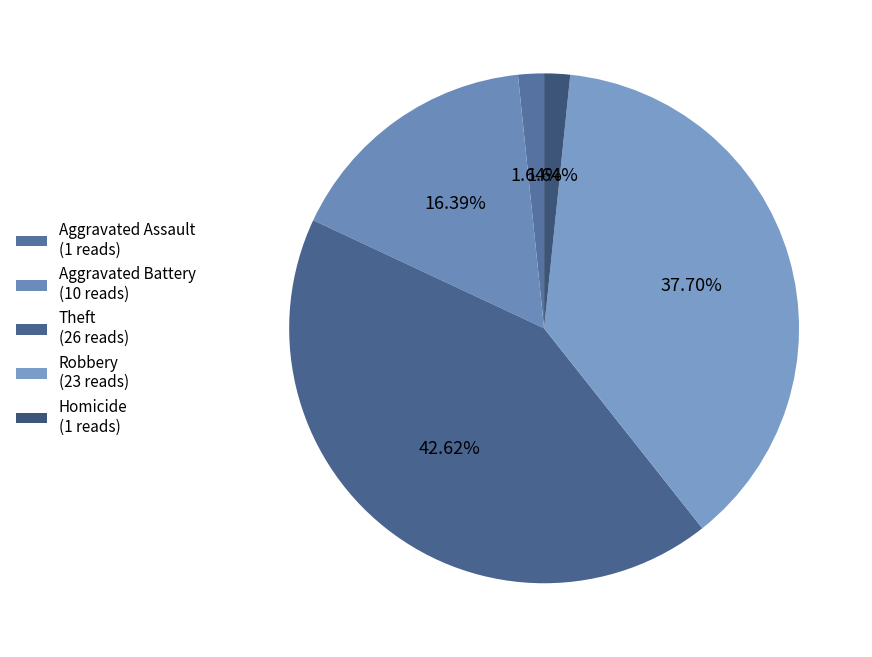

How much of the chart is everything except Homicide?

98.4%